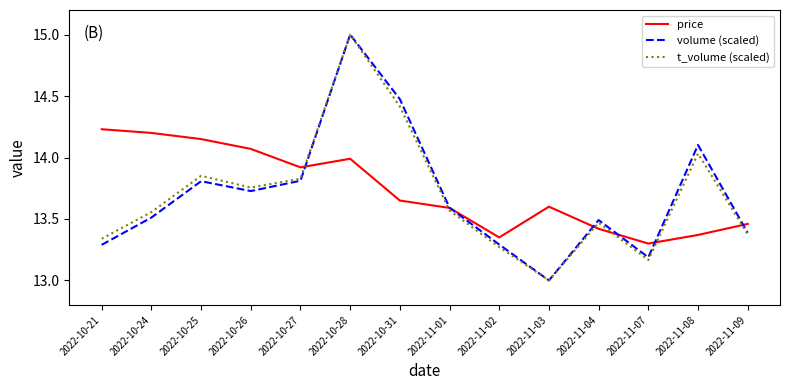

Which category has the lowest value across all series?

2022-11-03